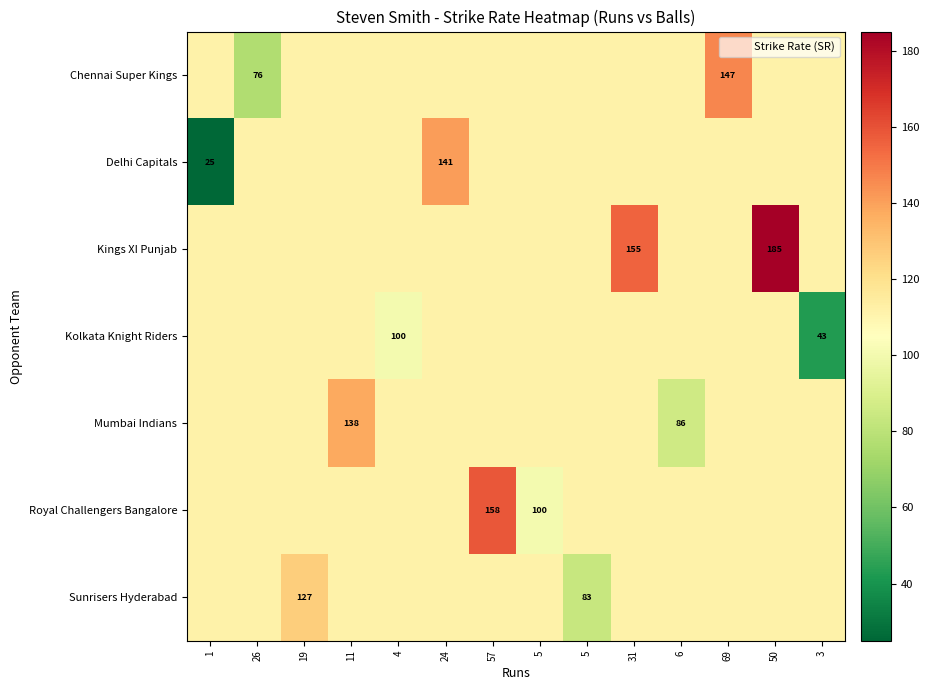

What is the smallest value displayed?

25.0